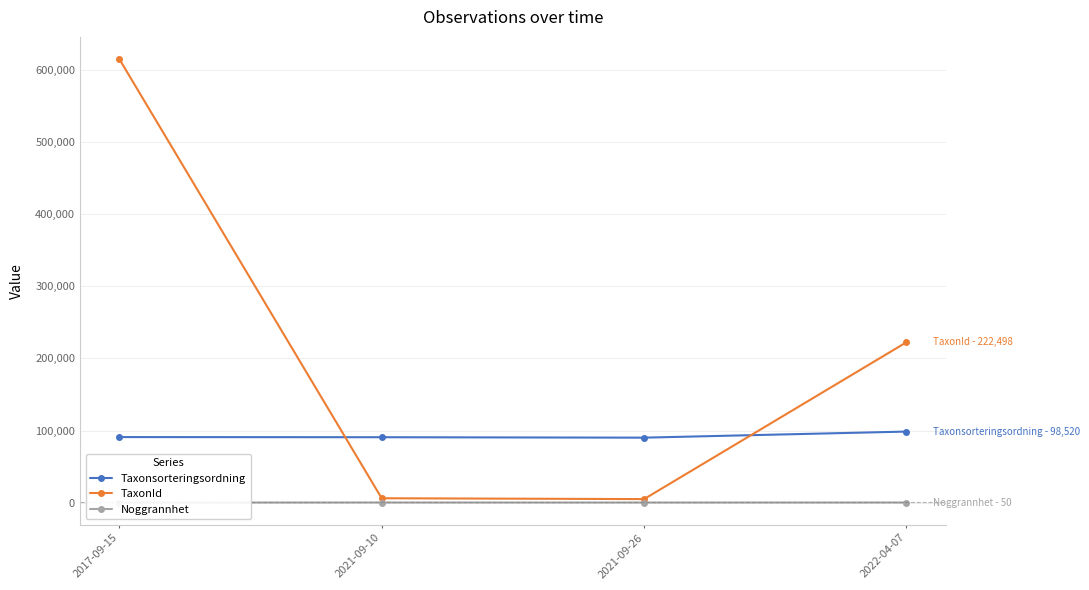

True or false: Noggrannhet and Taxonsorteringsordning intersect in this chart.

False